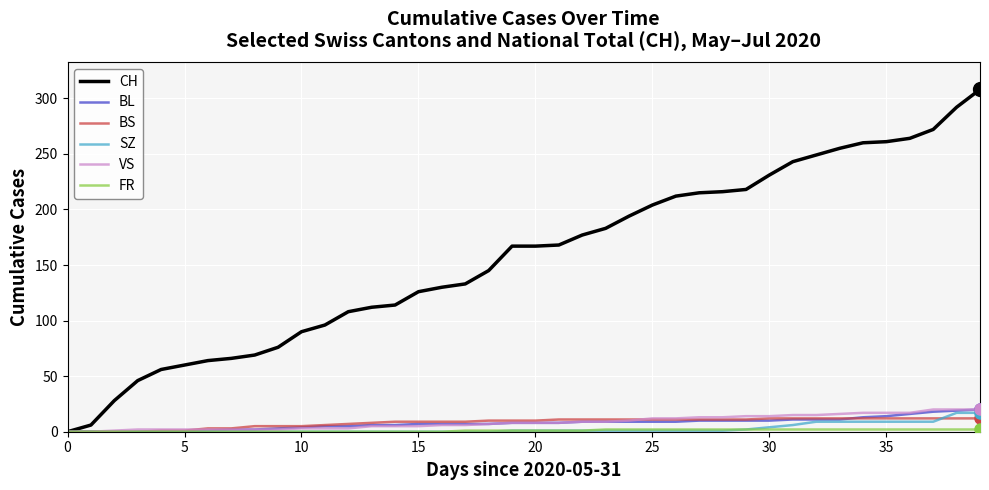

Which series has the largest total across all categories?

CH